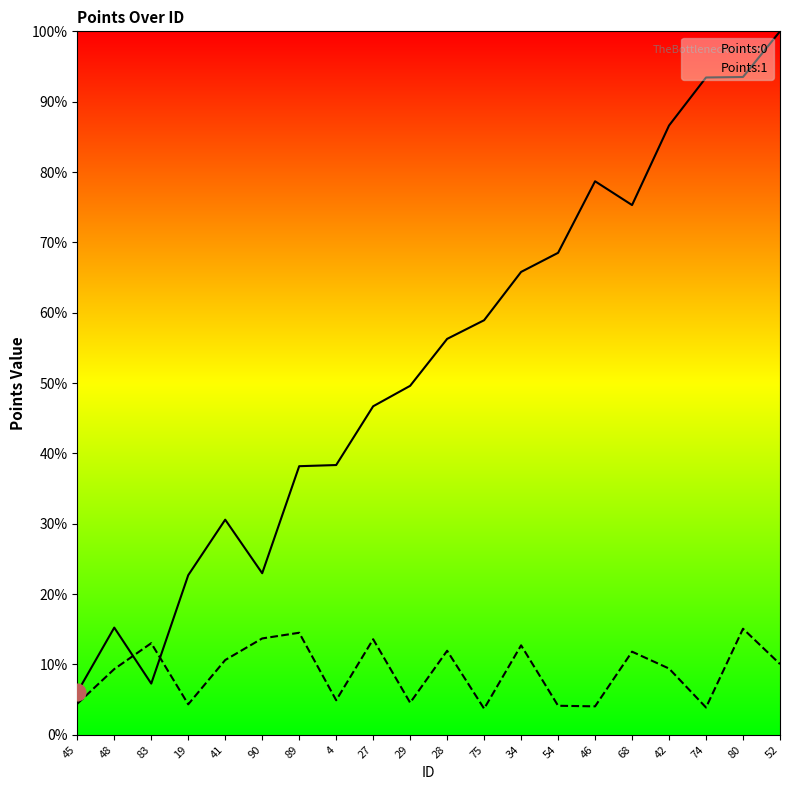

What is the label of the 20th point from the right?

45